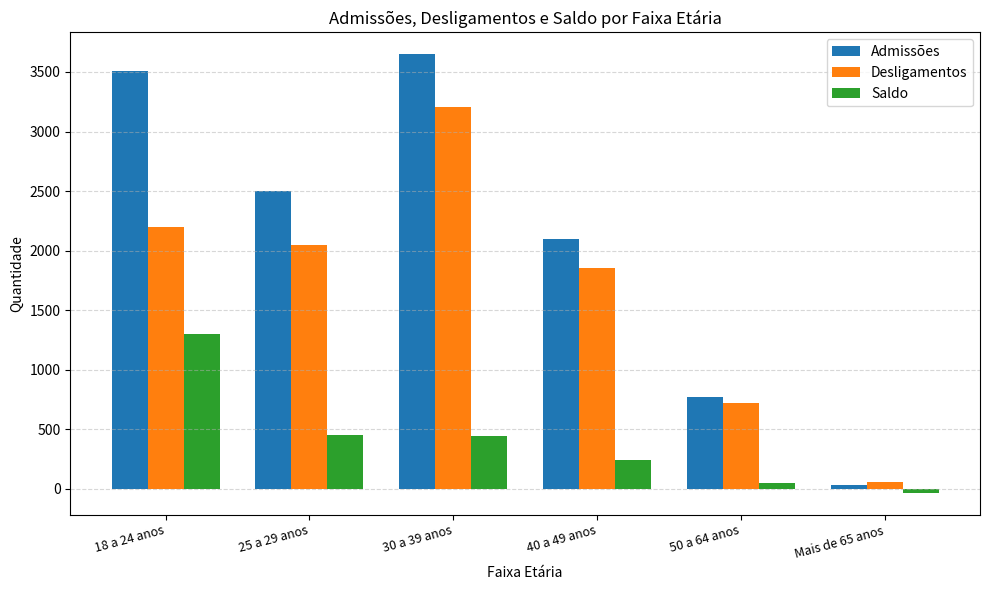

Is it true that Saldo equals -32 at Mais de 65 anos?

True